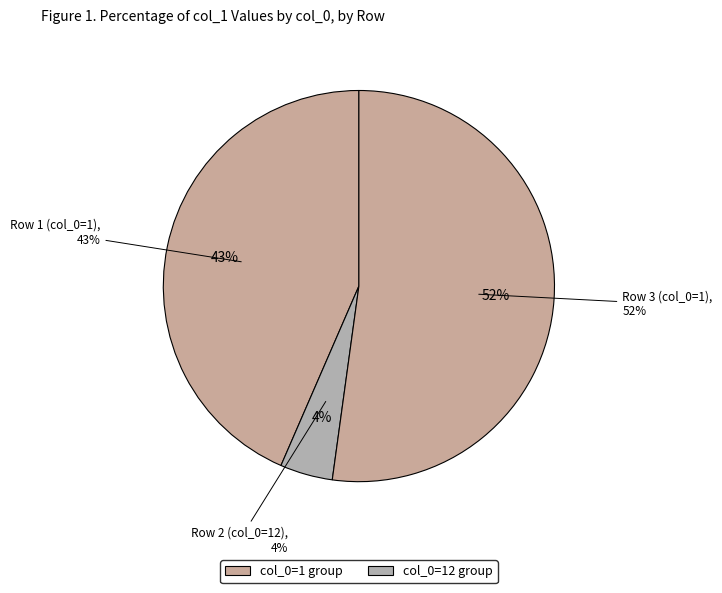

Do 1 and 1 together represent more than half of the pie?

Yes